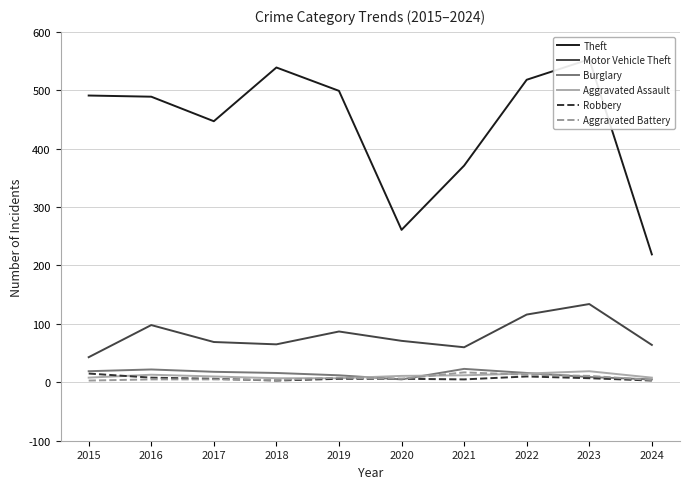

How many data points does each series have?

10